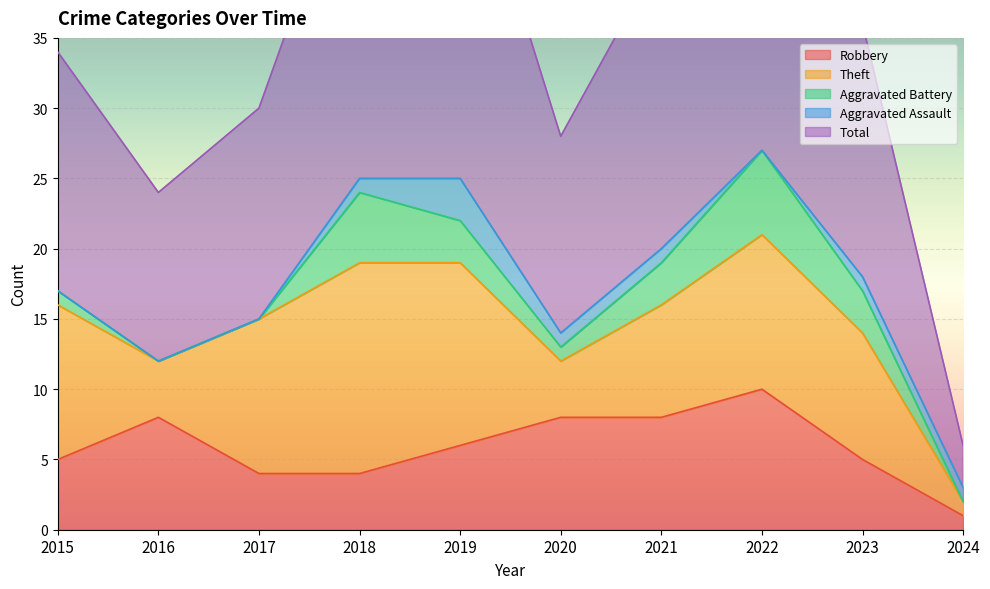

At which category is the sum across all series the highest?

2022